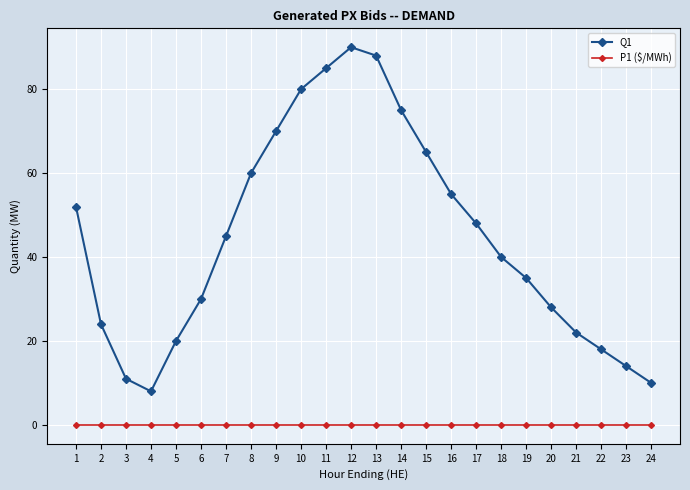

What is the difference between the maximum and minimum values in the Q1 series?

82